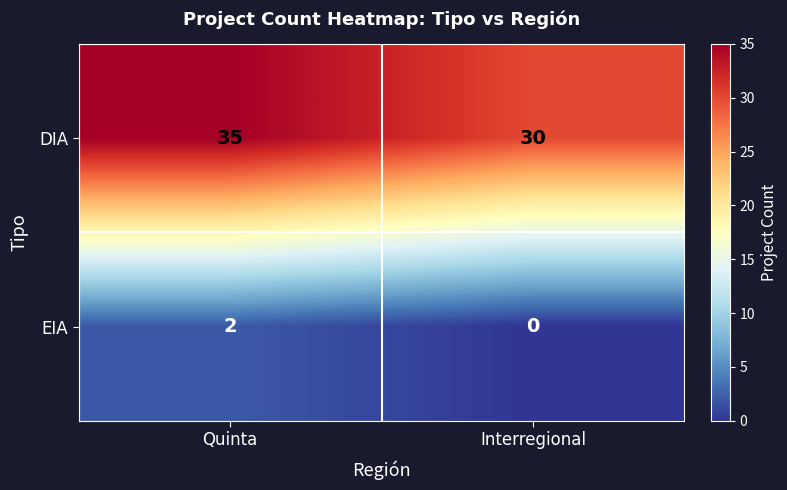

How many series are shown in this chart?

2